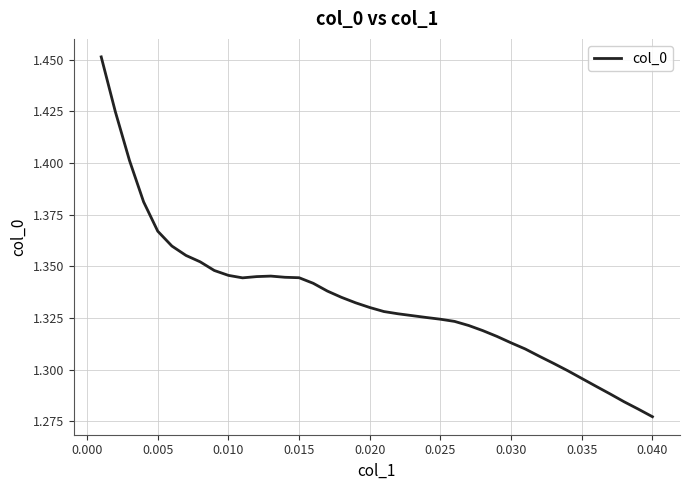

How many lines are shown in the chart?

1